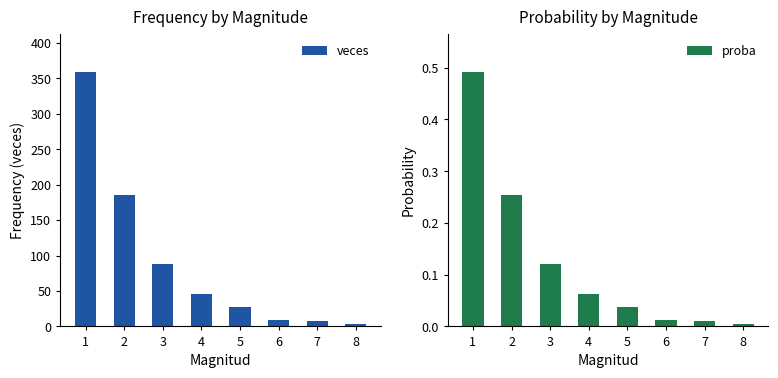

Which series has the largest range (max minus min)?

veces